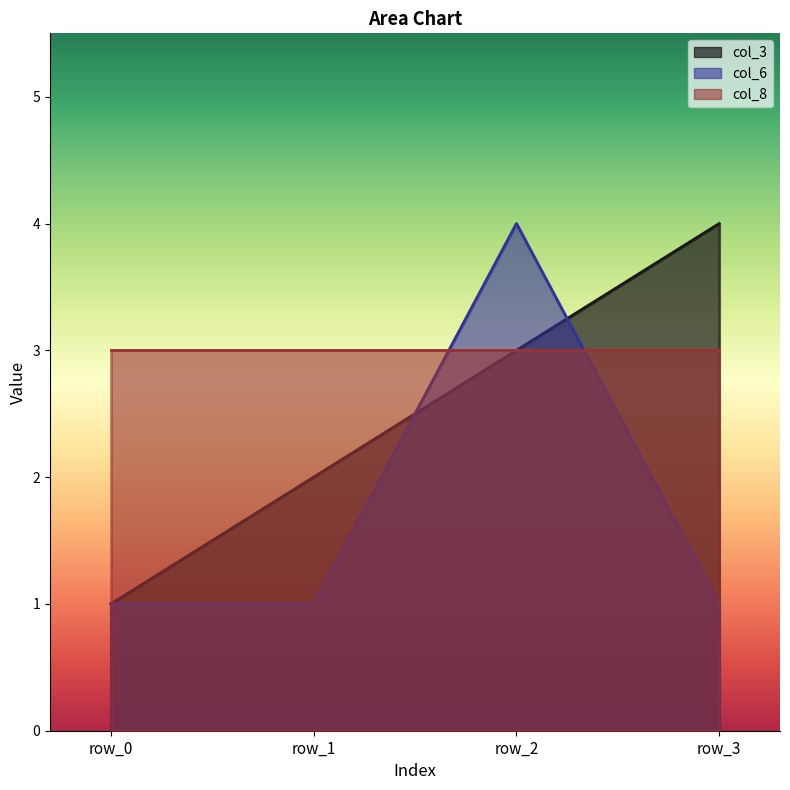

What is the value of the col_3 point at the 4th from the left?

4